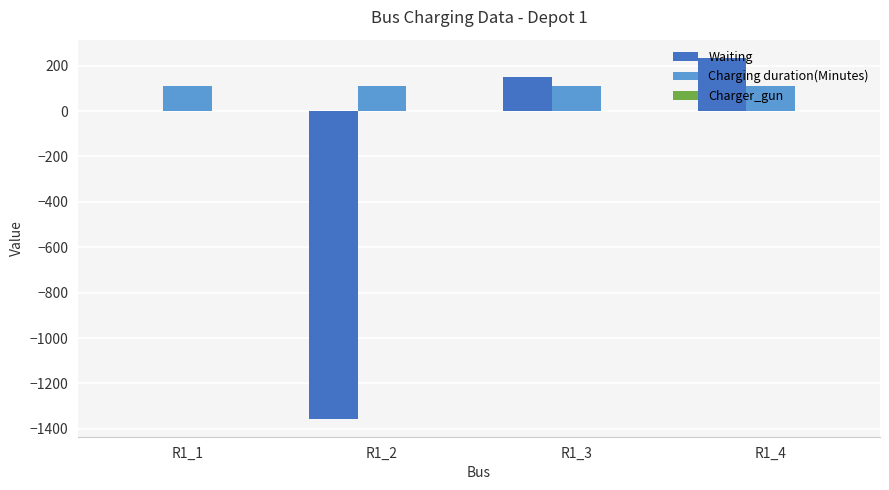

Which series has the largest total across all categories?

Charging duration(Minutes)